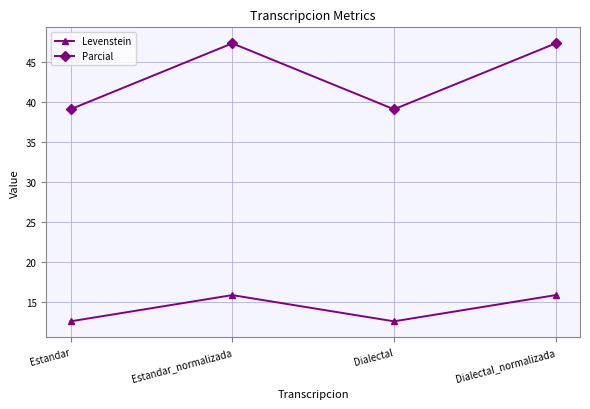

True or false: Levenstein and Parcial cross at least once.

False